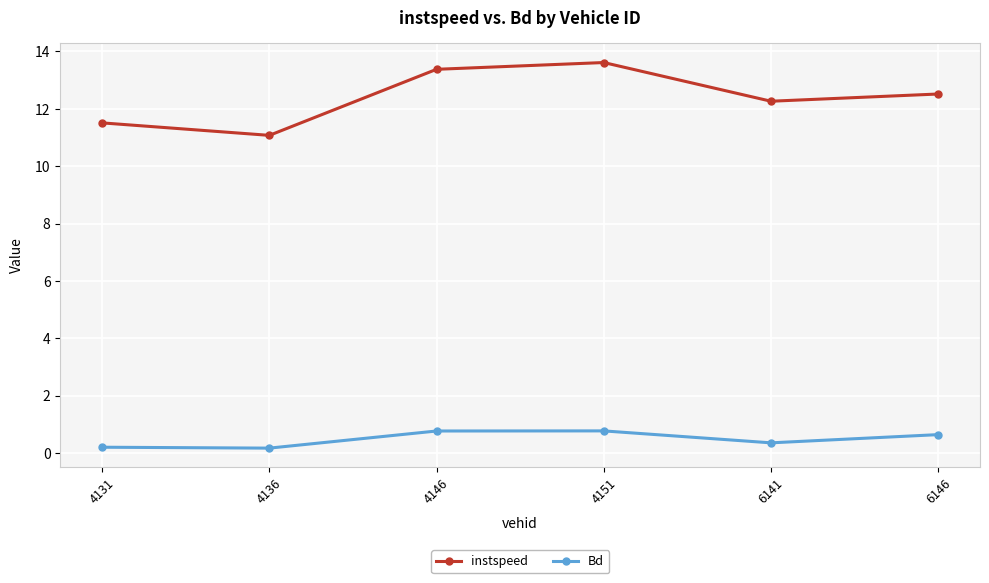

What is the difference between the highest and lowest values at 4131?

11.3